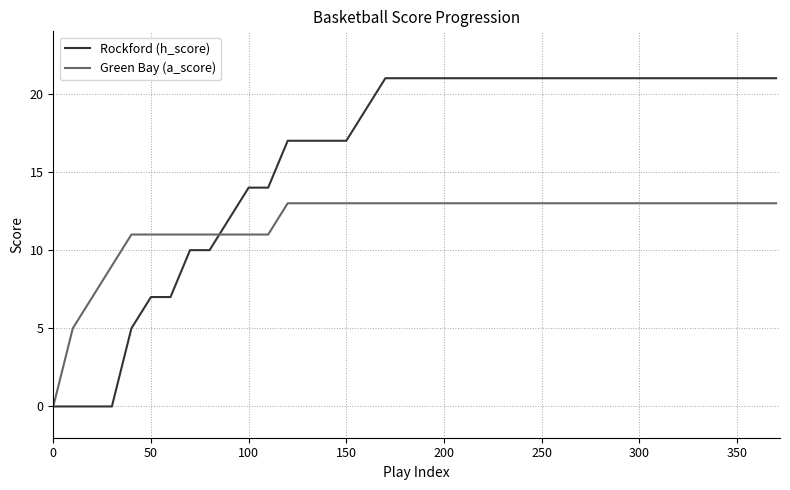

What is the sum of all Green Bay (a_score) values?

447